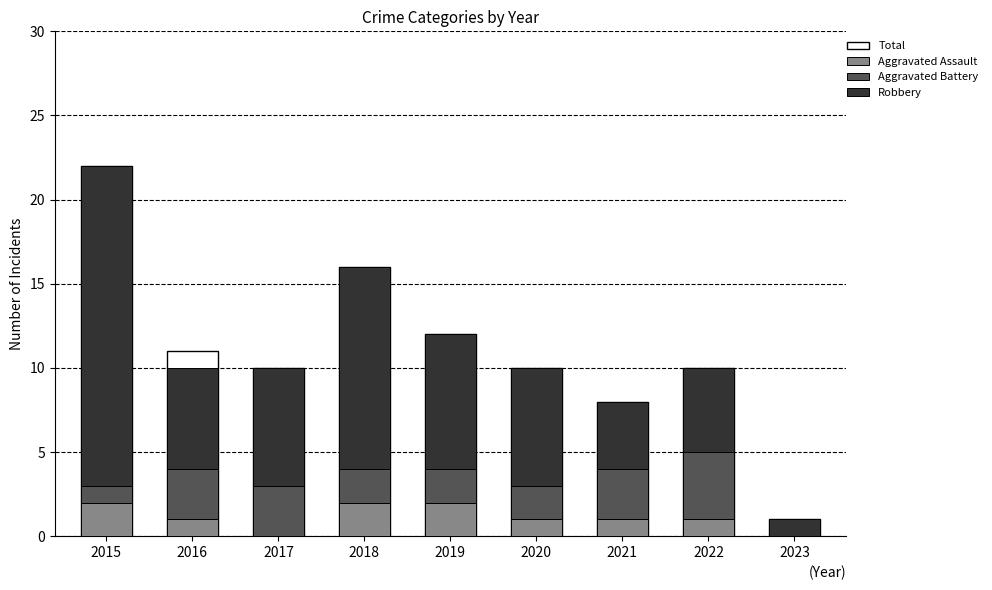

How many groups of bars are there?

9